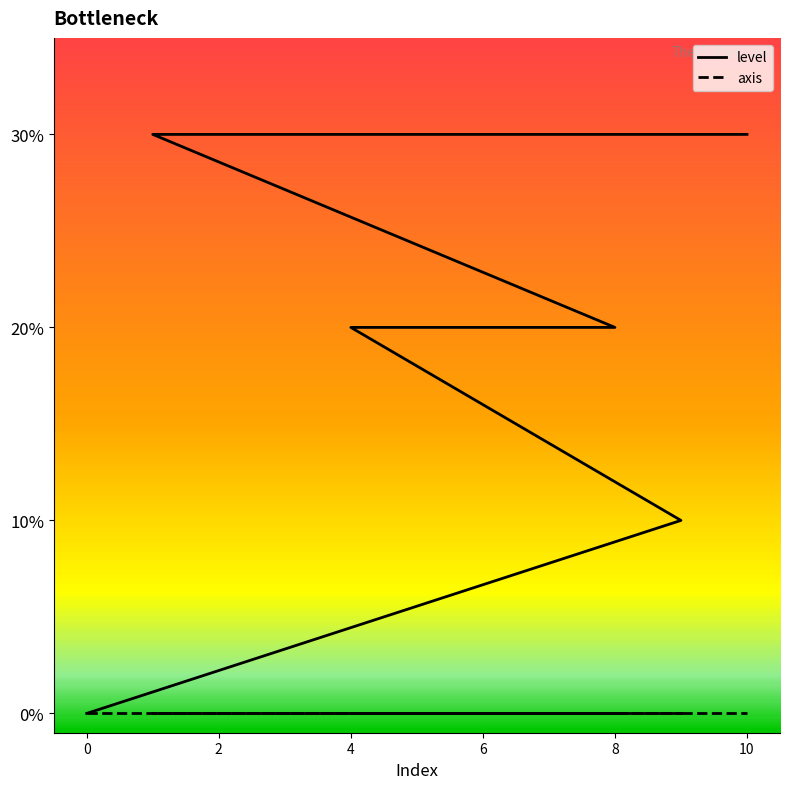

True or false: there are more than 2 points higher than both neighbors.

False